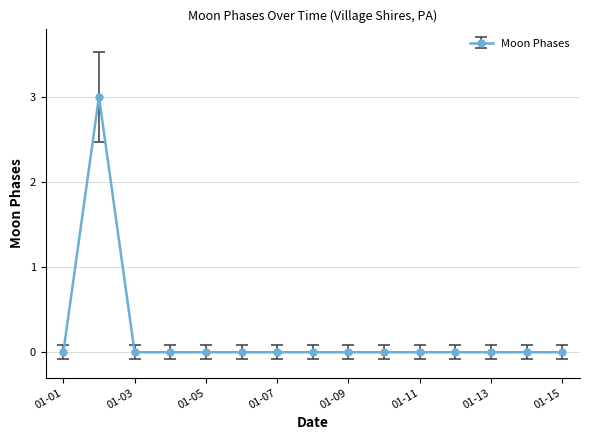

How many data points does each series have?

15